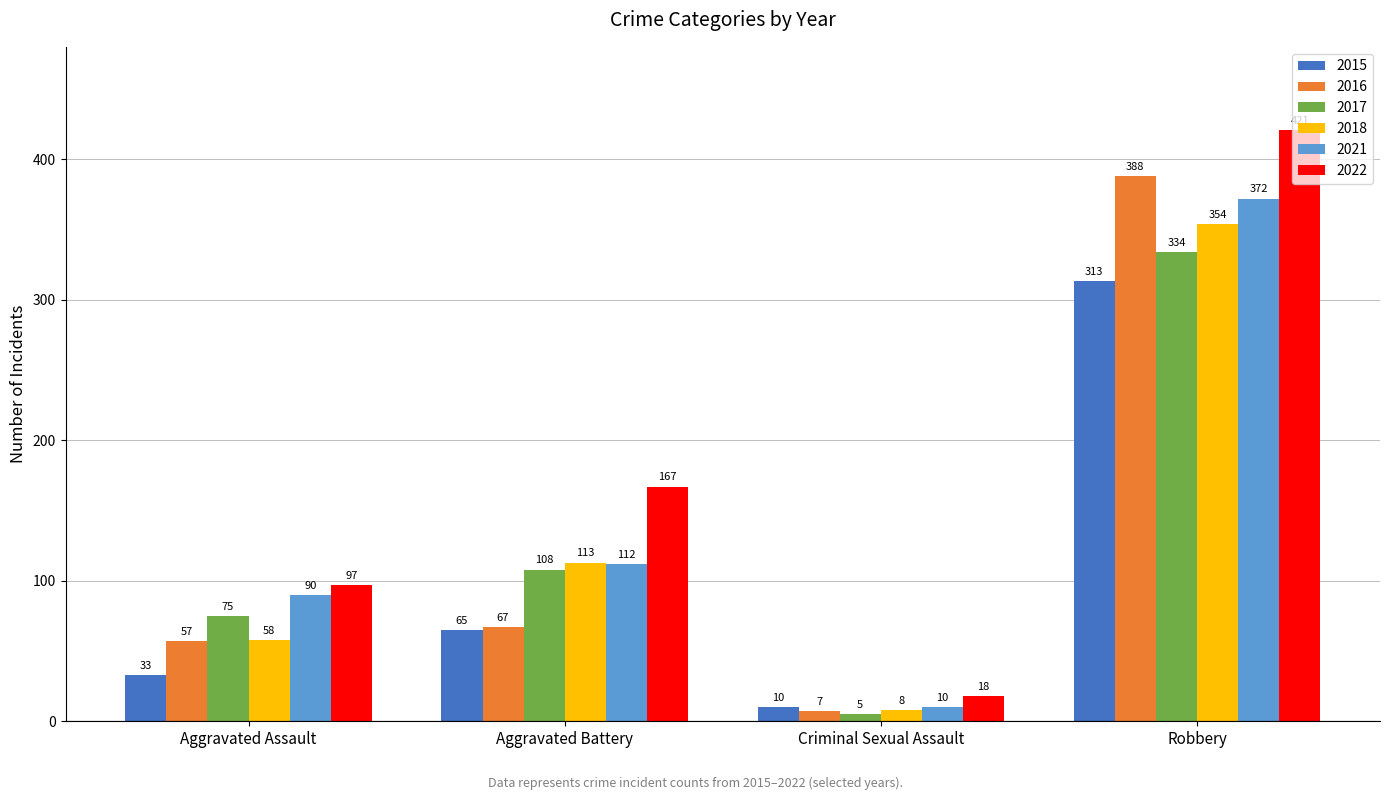

The 2016 series shows 57 at Aggravated Assault. True or false?

True